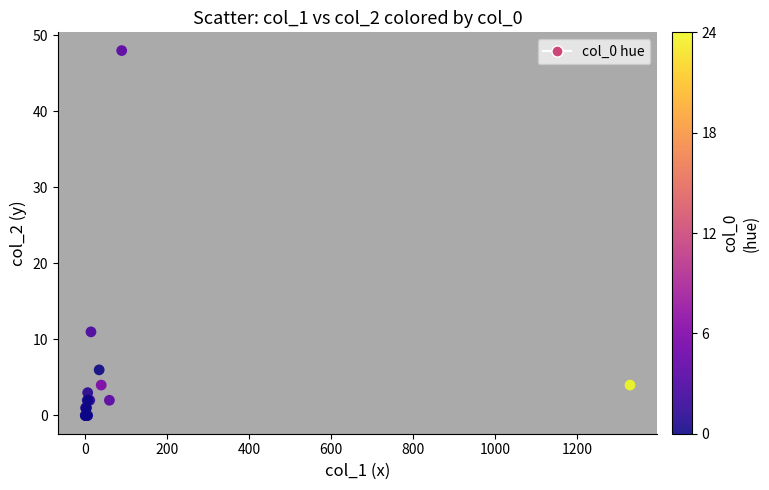

What Y value in the scatter plot is closest to 24?

11